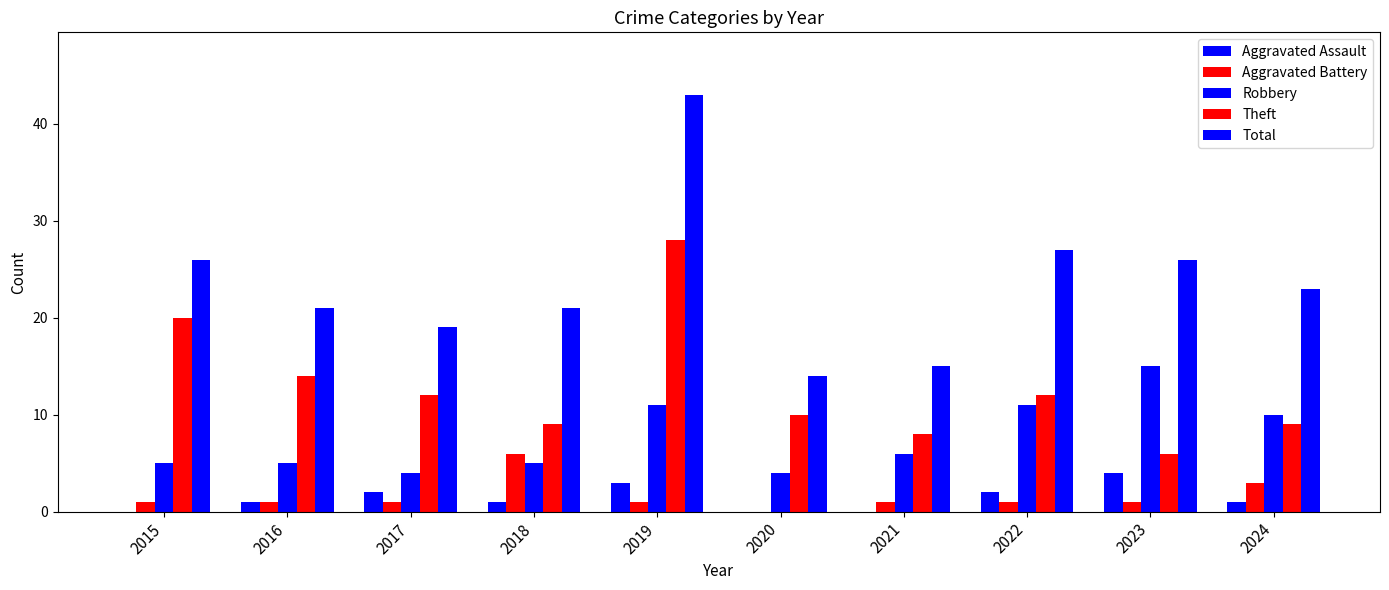

List the labels in order of Aggravated Assault value, largest first.

2023, 2019, 2017, 2022, 2016, 2018, 2024, 2015, 2020, 2021